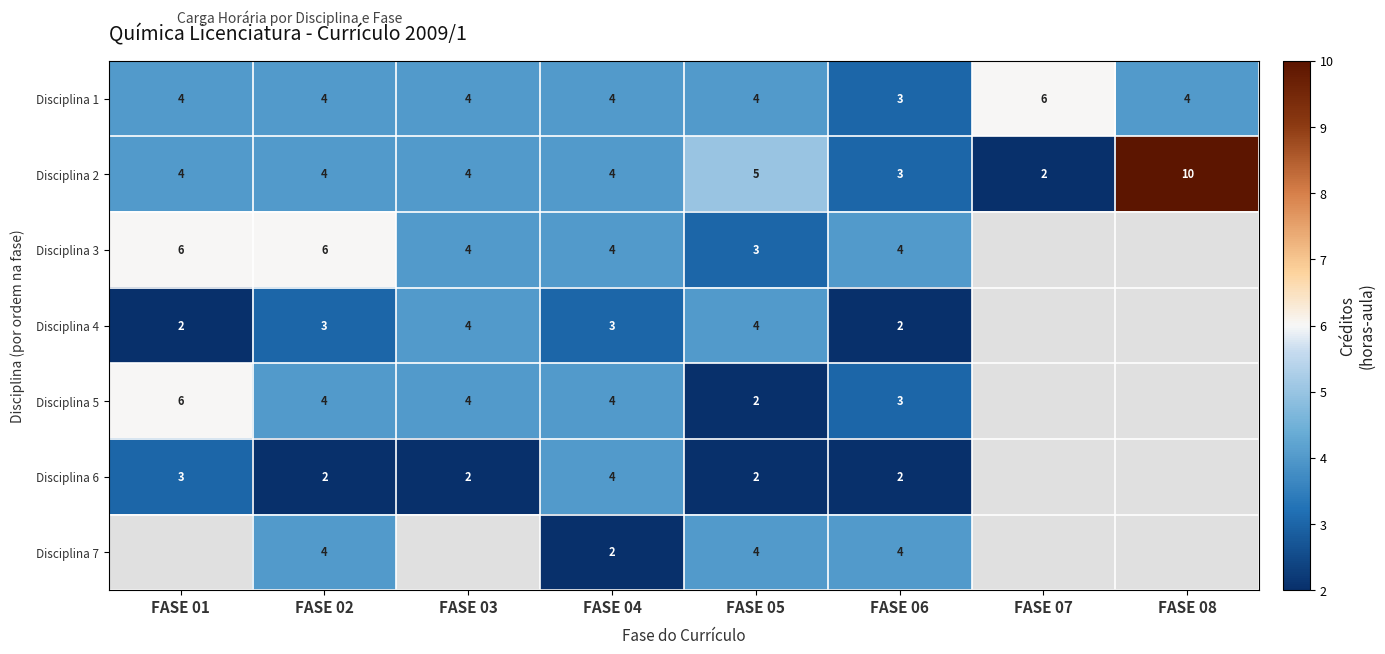

What value does the Disciplina 1 series have at FASE 08?

4